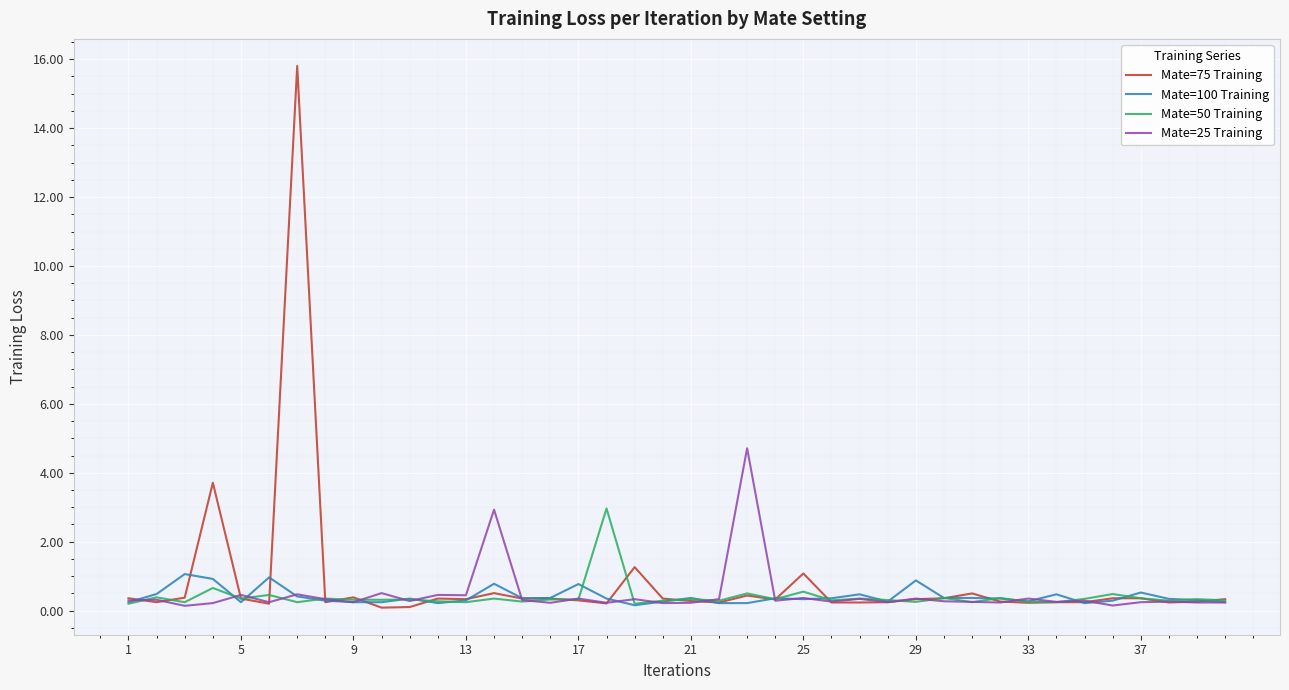

List the series in order of their peak value, highest first.

Mate=75 Training, Mate=25 Training, Mate=50 Training, Mate=100 Training